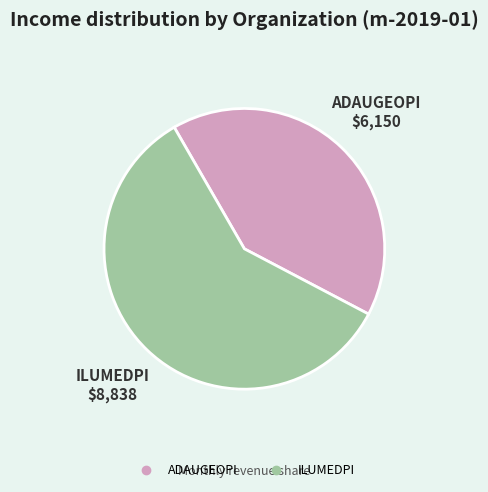

Which category has the biggest portion of the pie?

ILUMEDPI